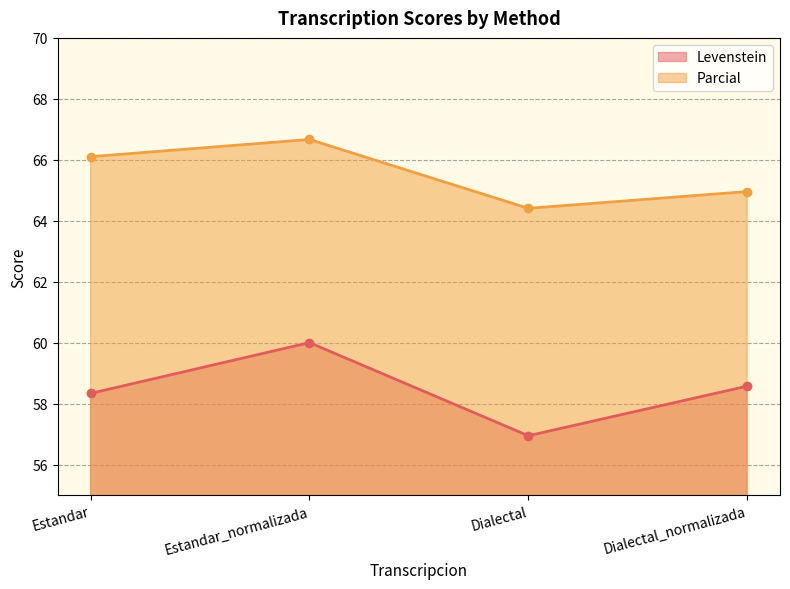

The Levenstein series shows 56.9 at Dialectal. True or false?

True